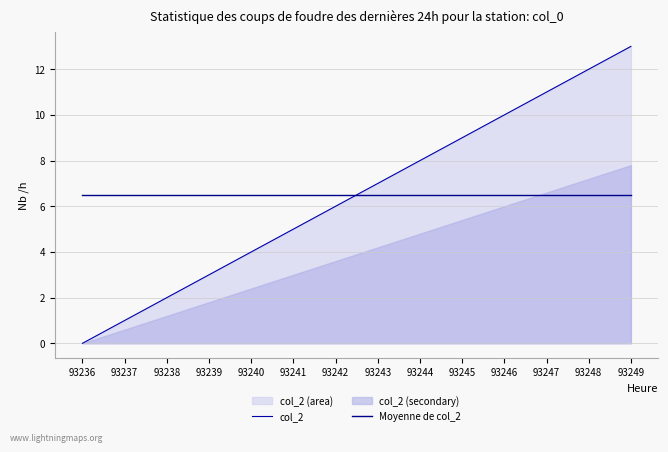

Between 93240 and 93242, which is larger?

93242